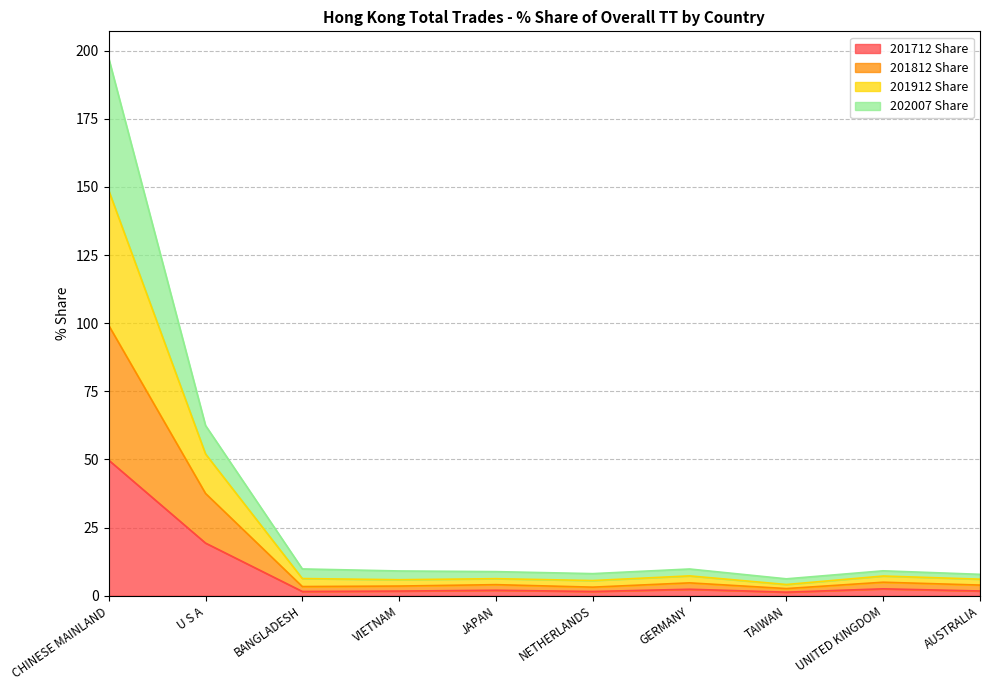

At which label does 201712 Share reach its peak?

CHINESE MAINLAND